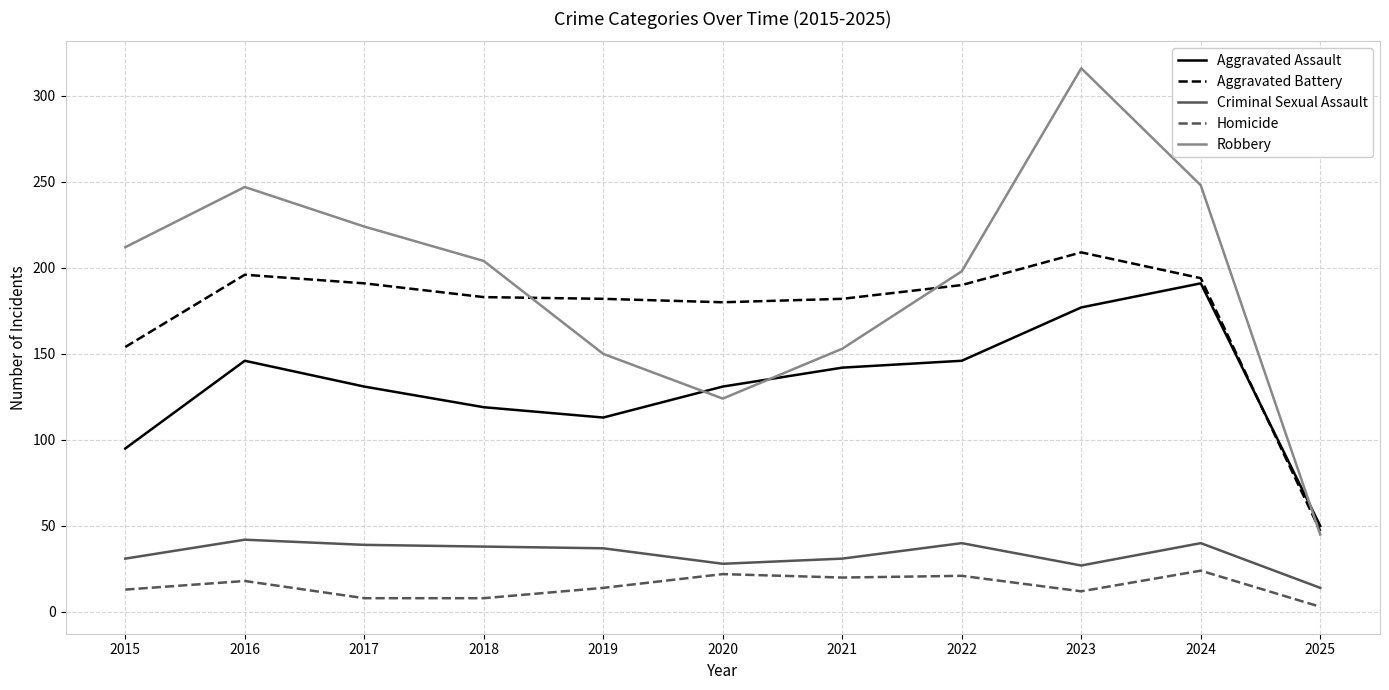

Does the chart display data point markers on the line(s)?

No